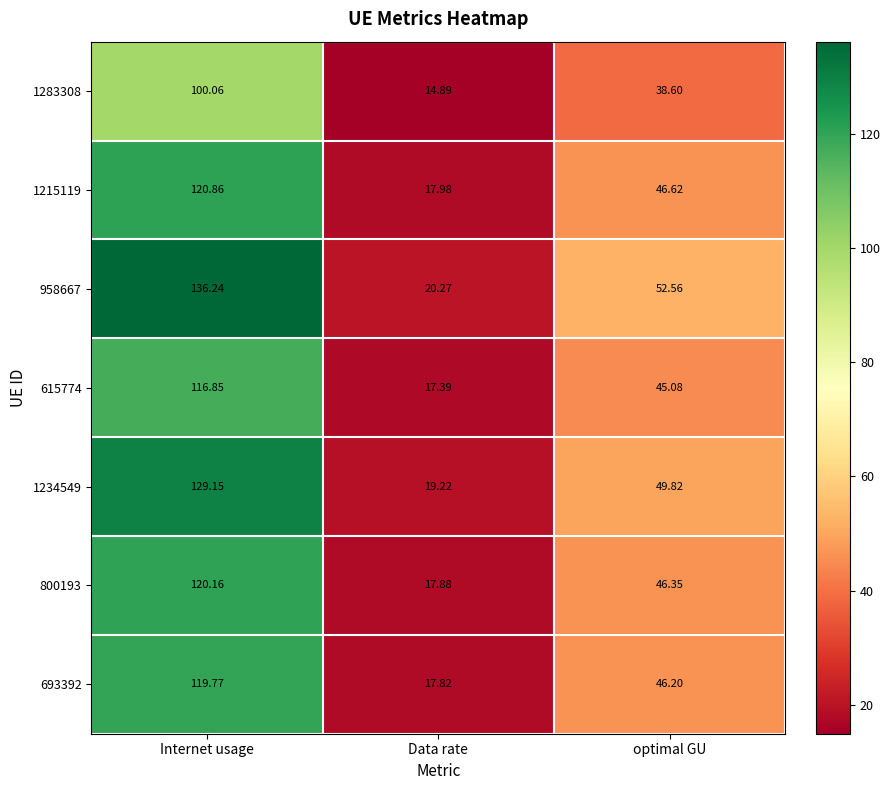

Where is 693392 nearest to the value 68?

optimal GU